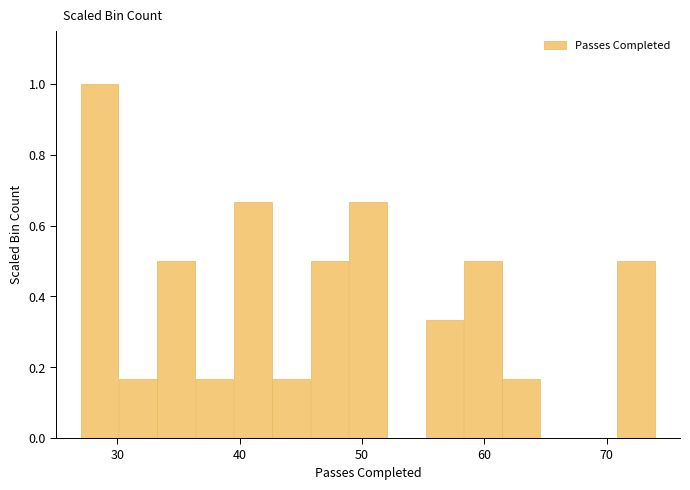

Read against the x-axis, roughly where is the centre of the tallest bar?

29